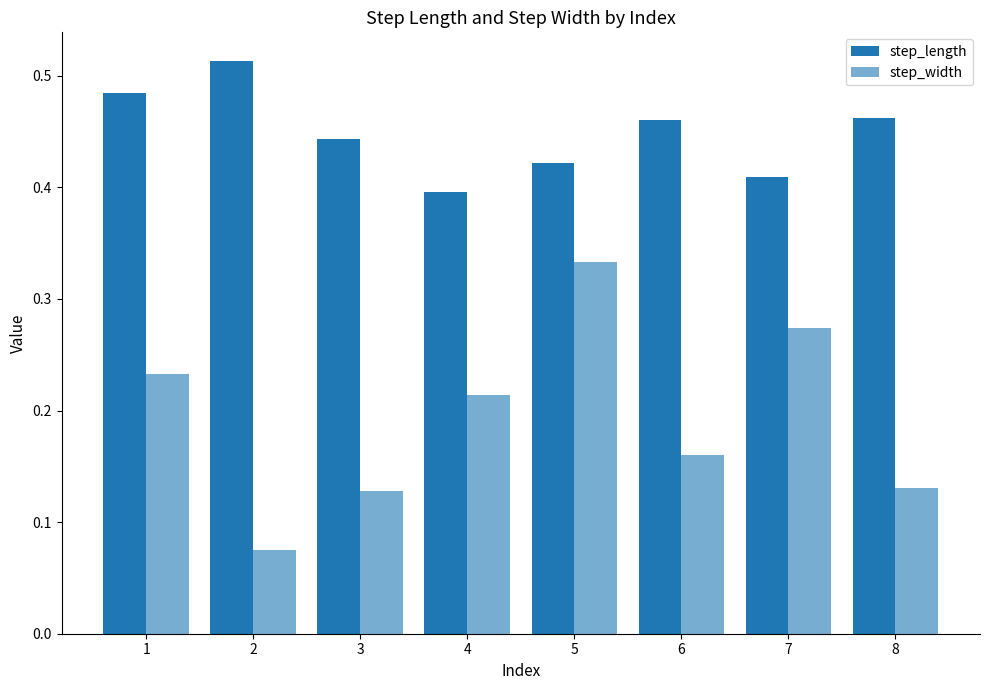

Which has a higher value, 3 or 8?

8